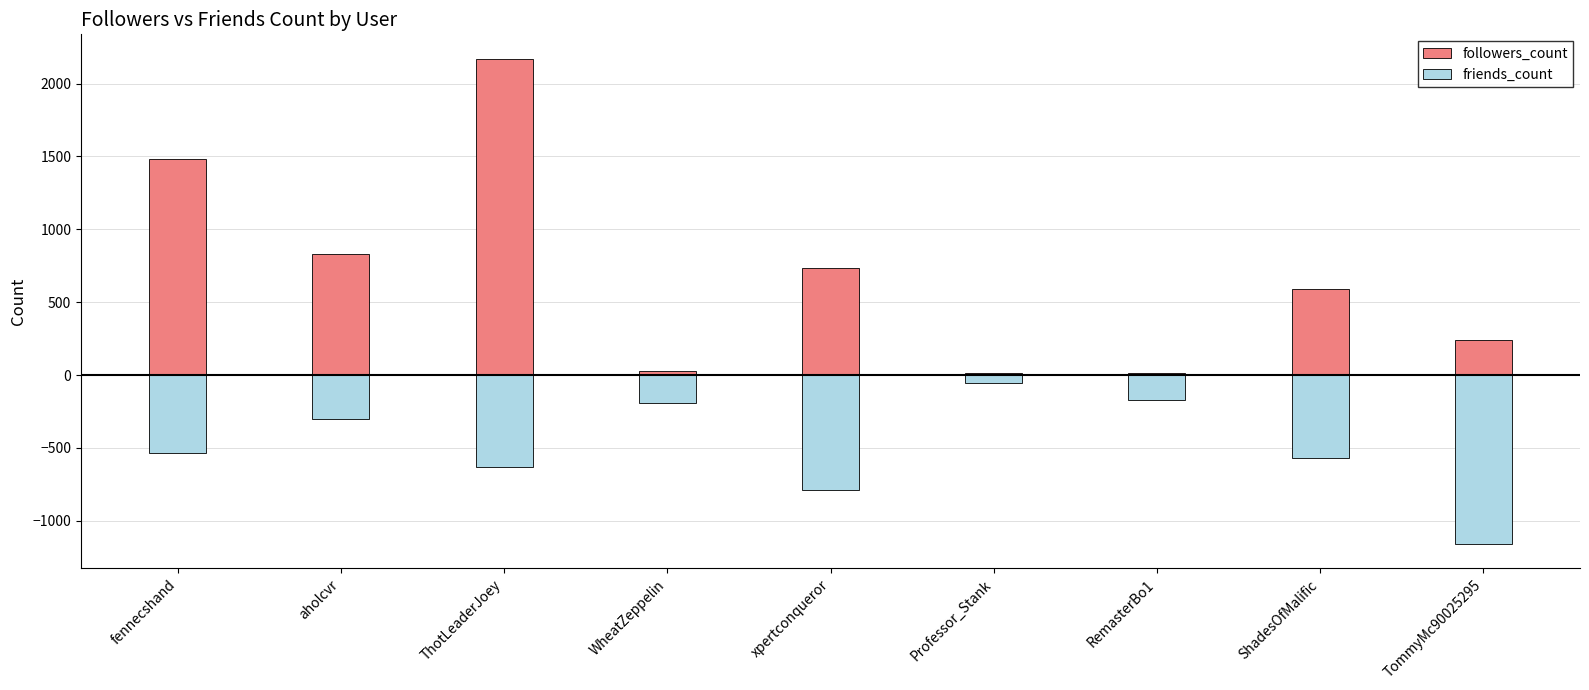

Reading right to left, what are all the values shown in this chart?

followers_count: 237	592	16	17	733	26	2171	831	1485
friends_count: -1160	-568	-169	-57	-792	-193	-632	-305	-535